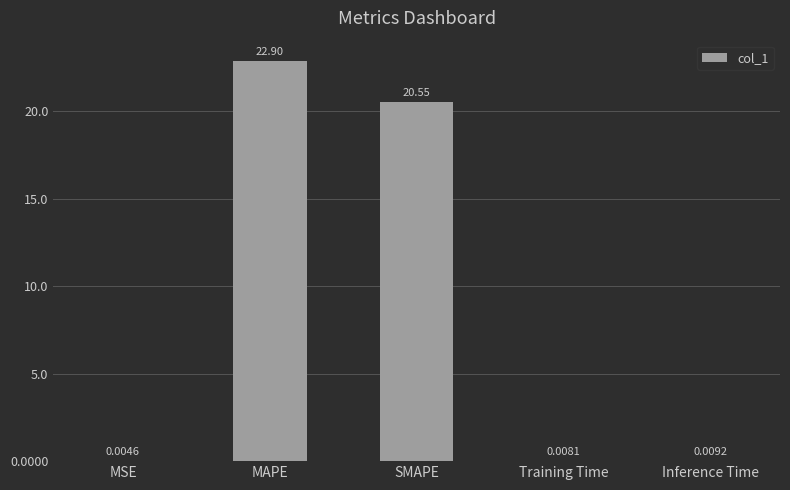

Which category has the highest value across all series?

MAPE